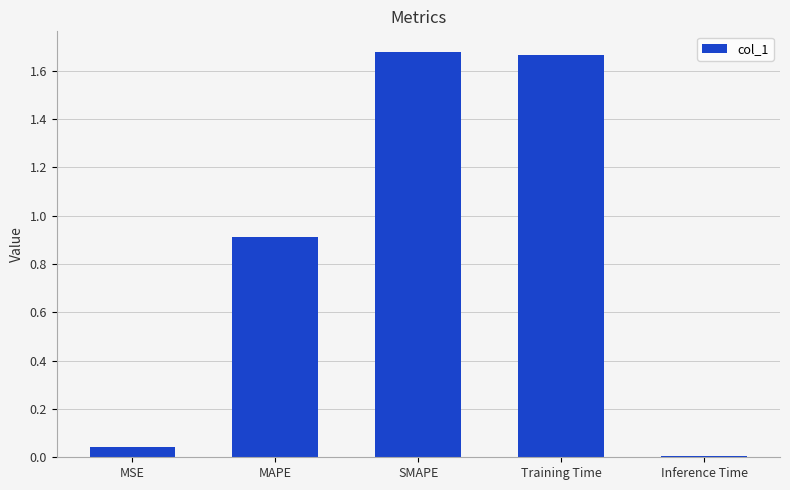

Between Inference Time and SMAPE, which is larger?

SMAPE